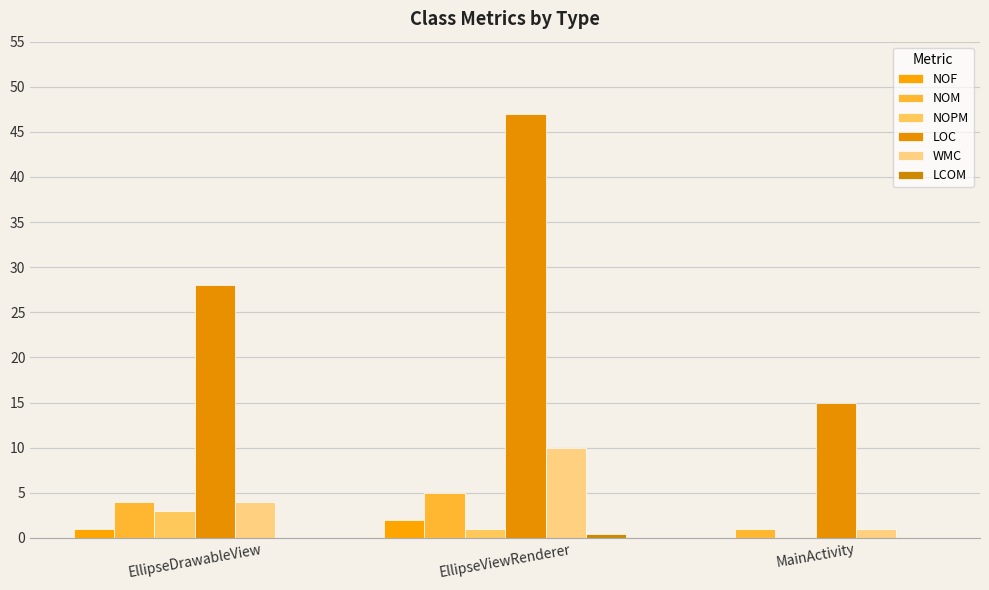

Is it true that WMC equals 0.9 at EllipseDrawableView?

False